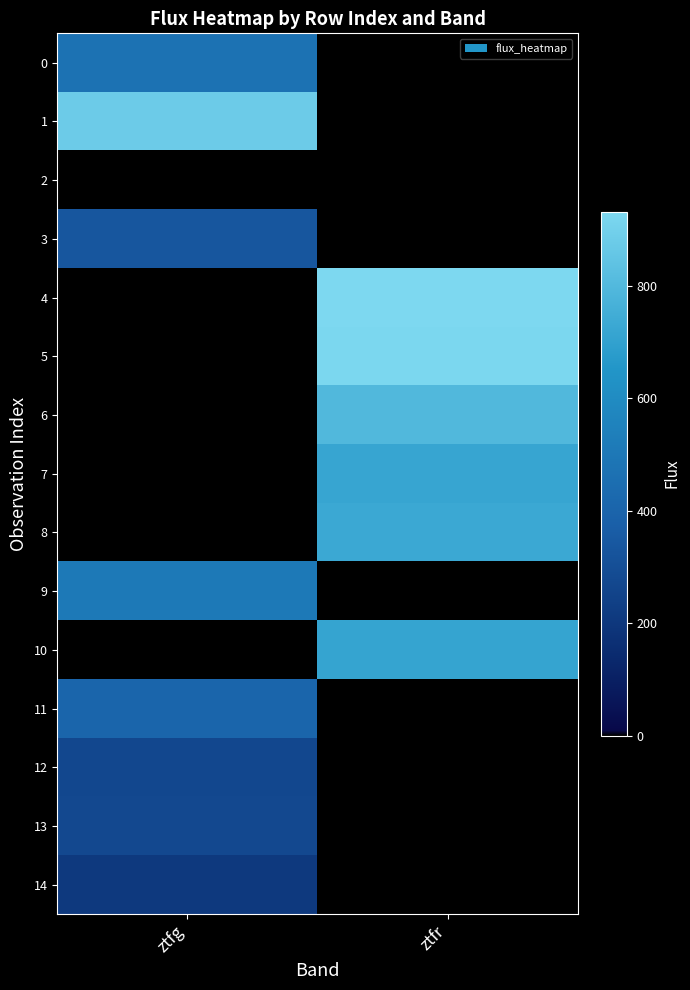

Is the value of 6 at ztfr greater than the value of 12 at ztfg?

Yes